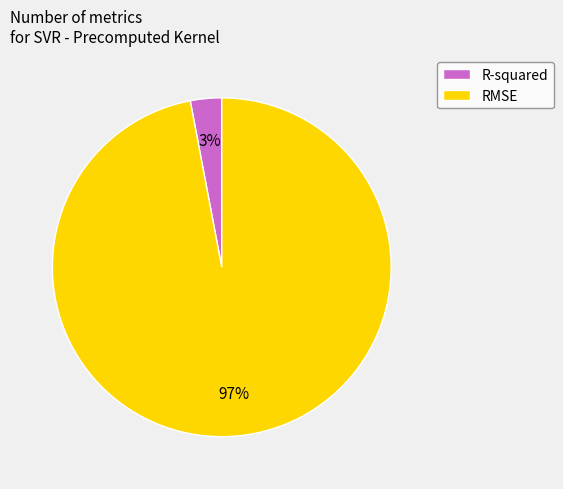

To the nearest percent, what is the combined percentage of RMSE and R-squared?

100%